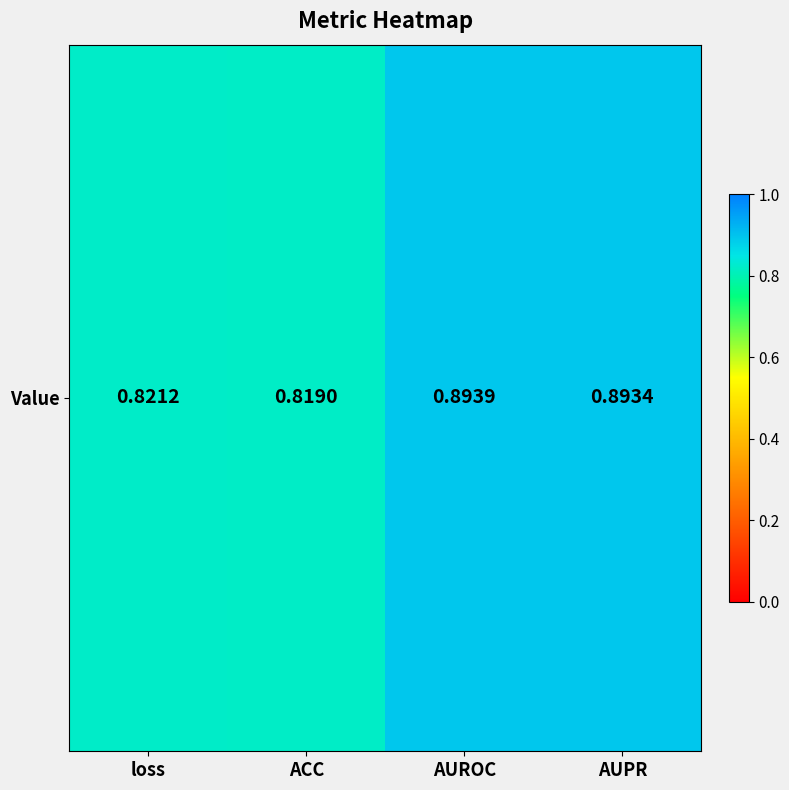

True or false: the data shows 0.8 at ACC.

True